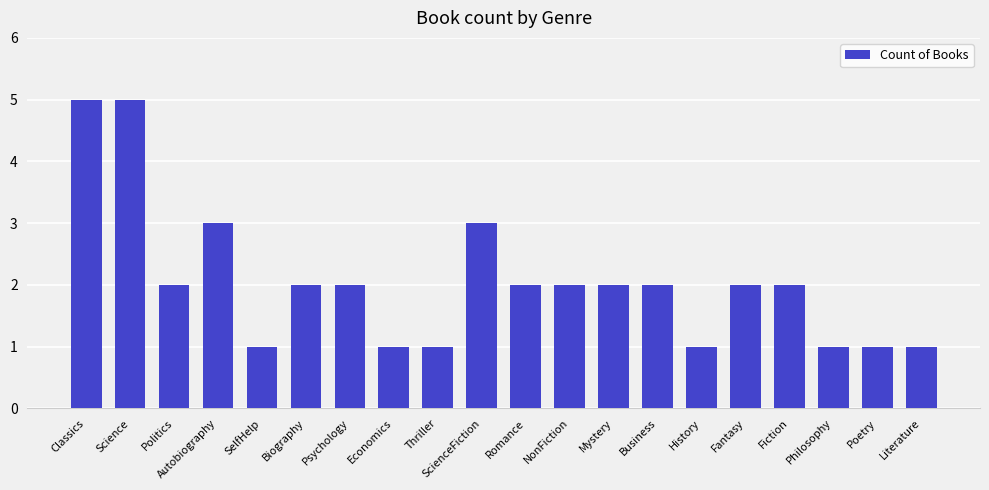

What is the value of the 5th bar from the left?

1